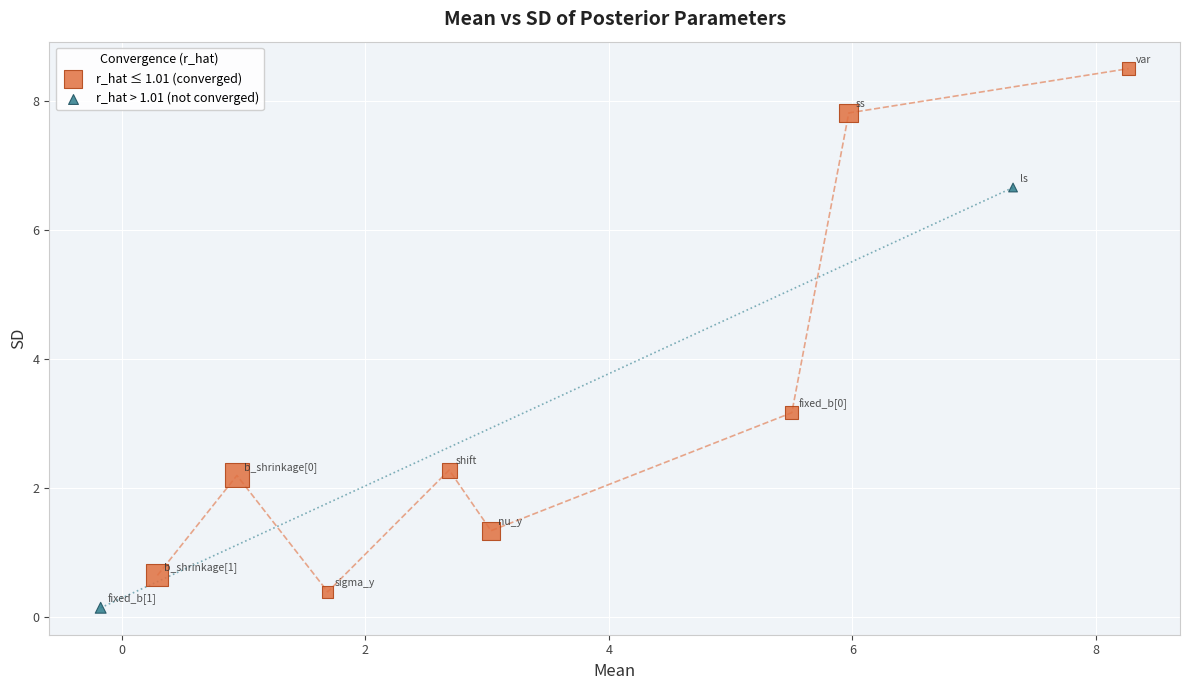

Which series contains the highest Y value?

r_hat ≤ 1.01 (converged)